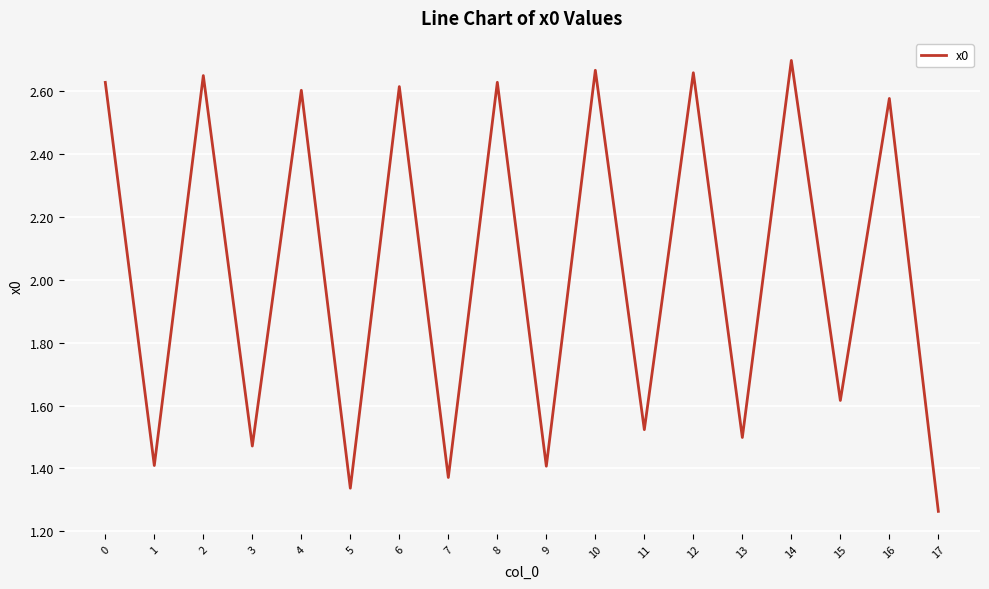

Does the chart display data point markers on the line(s)?

No